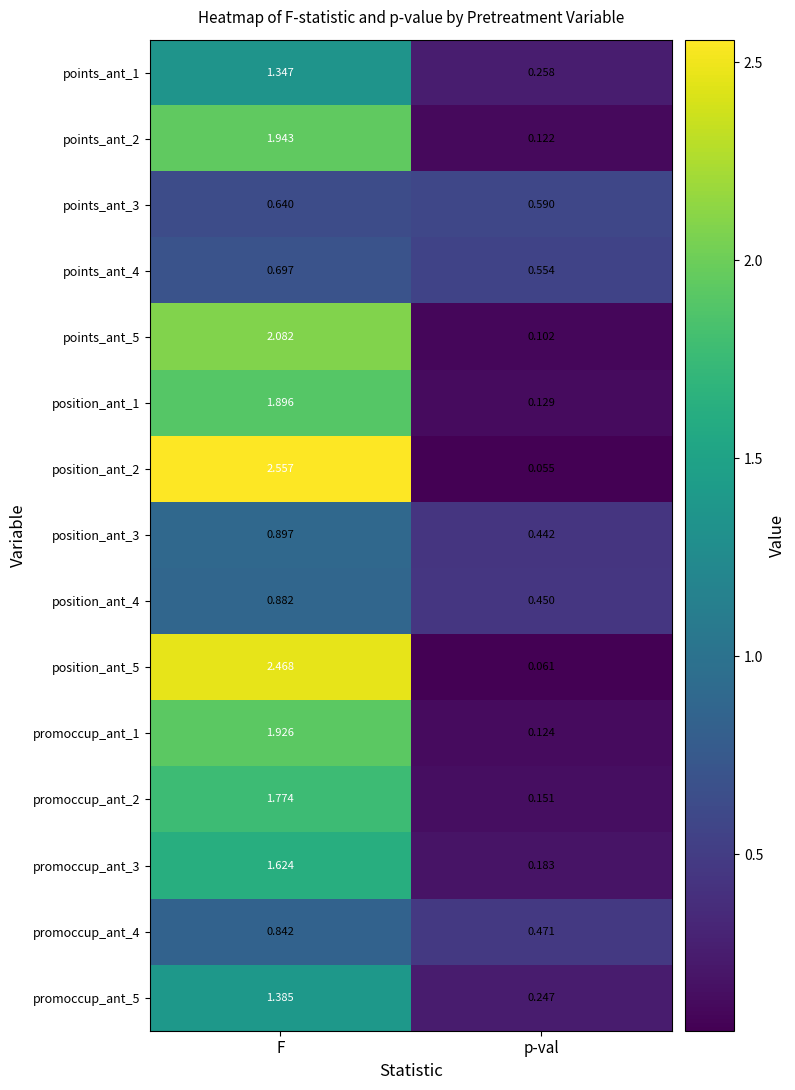

At which category does the chart reach its minimum across all series?

p-val